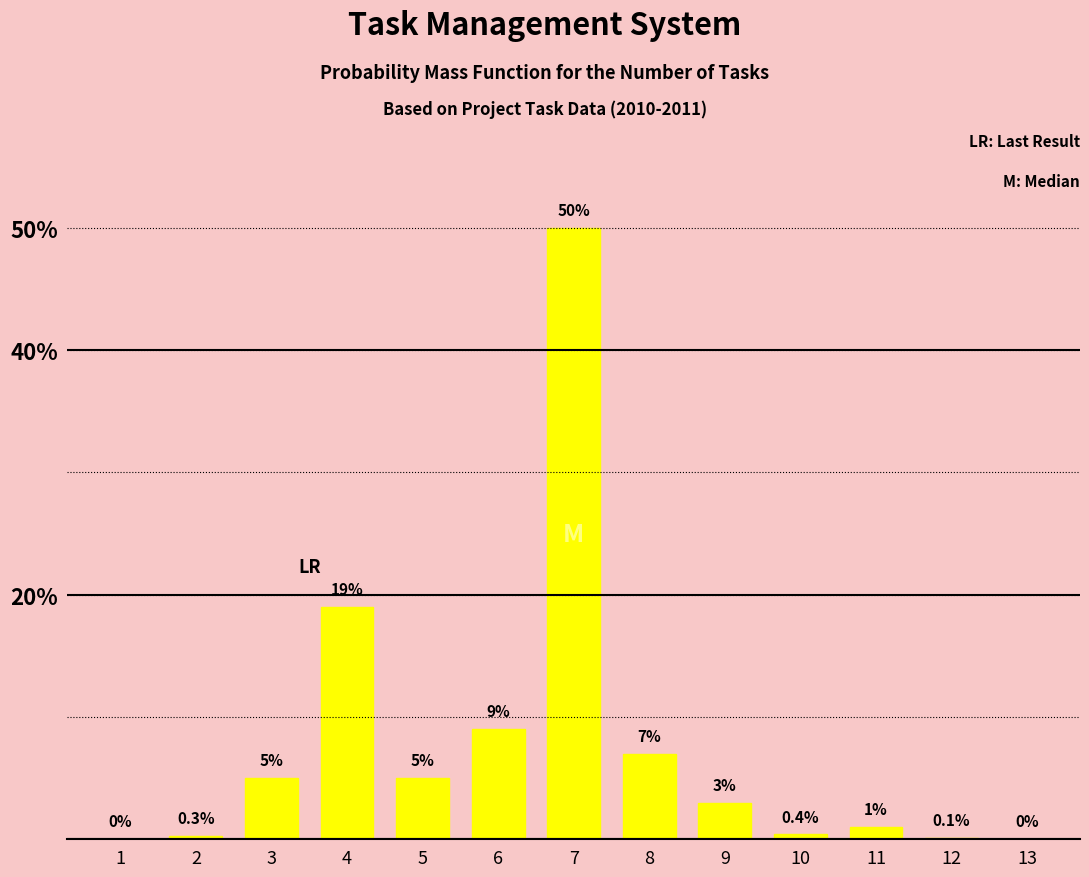

Reading left to right, transcribe all the data shown in this chart.

1=0.0	2=0.3	3=5.0	4=19.0	5=5.0	6=9.0	7=50.0	8=7.0	9=3.0	10=0.4	11=1.0	12=0.1	13=0.0